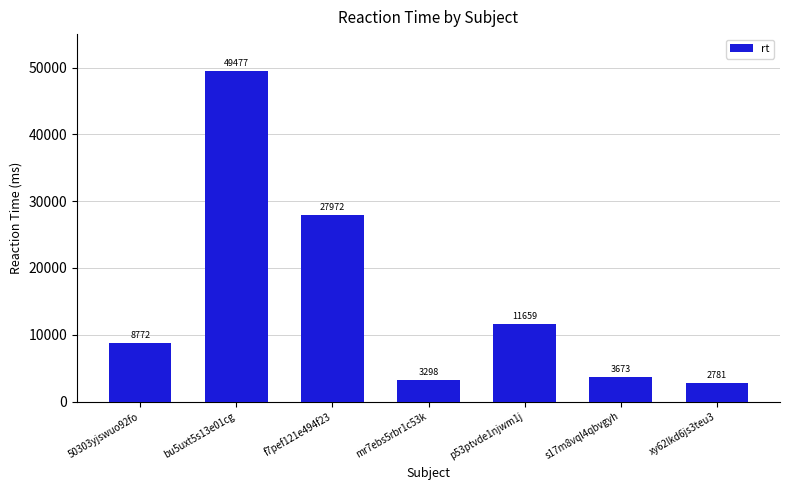

Where is the data nearest to the value 26129?

f7pef121e494f23